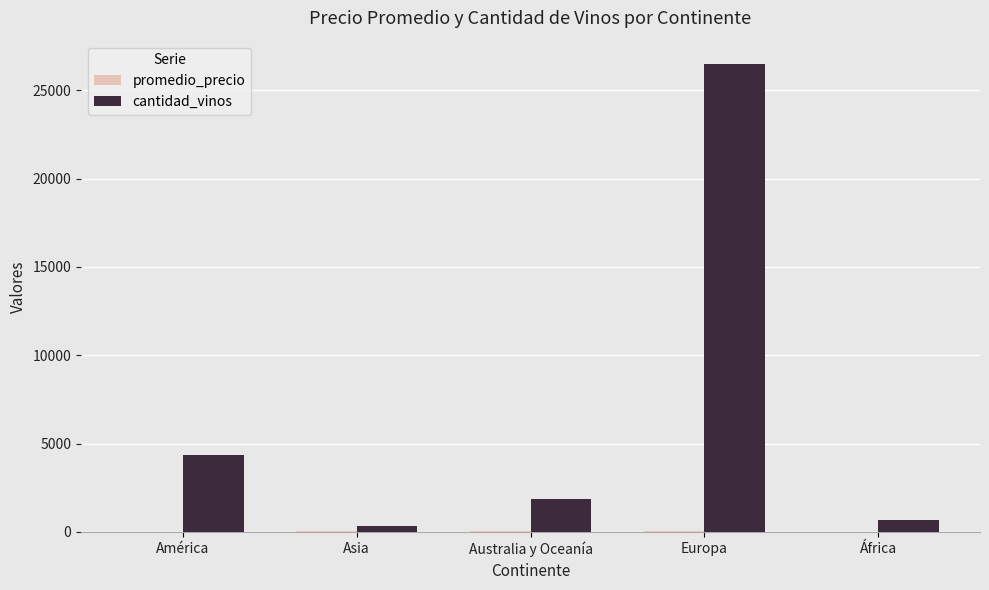

Which series has the largest total across all categories?

cantidad_vinos